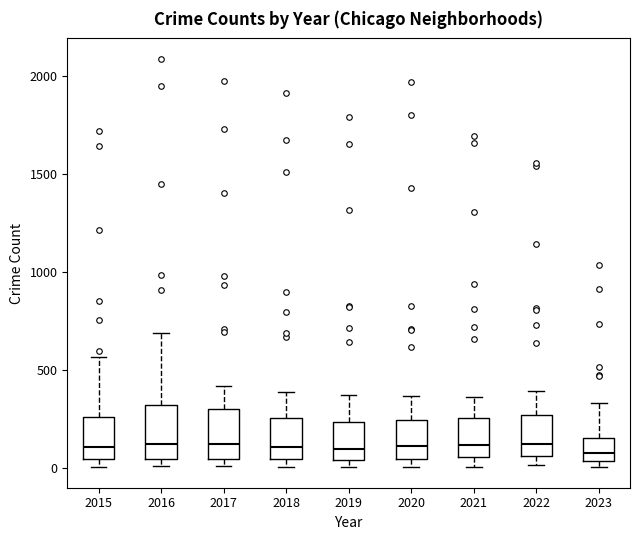

Where is the lower edge of the box at x = 2020 on the y-axis? The values are not printed on the chart, so give them approximately, as read against the axis.

50